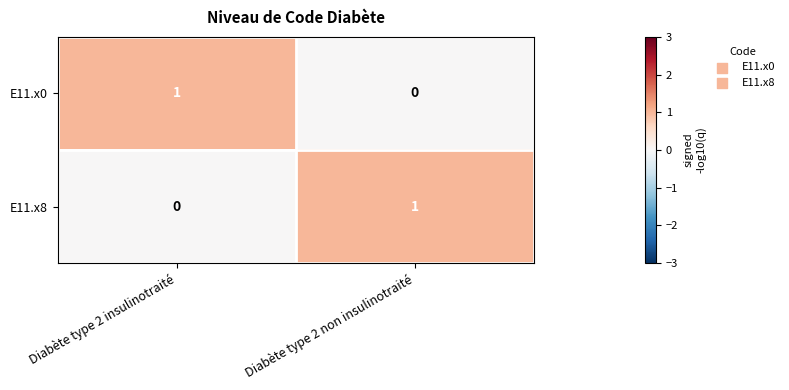

Reading left to right, what are all the values shown in this chart?

E11.x0: 1	0
E11.x8: 0	1